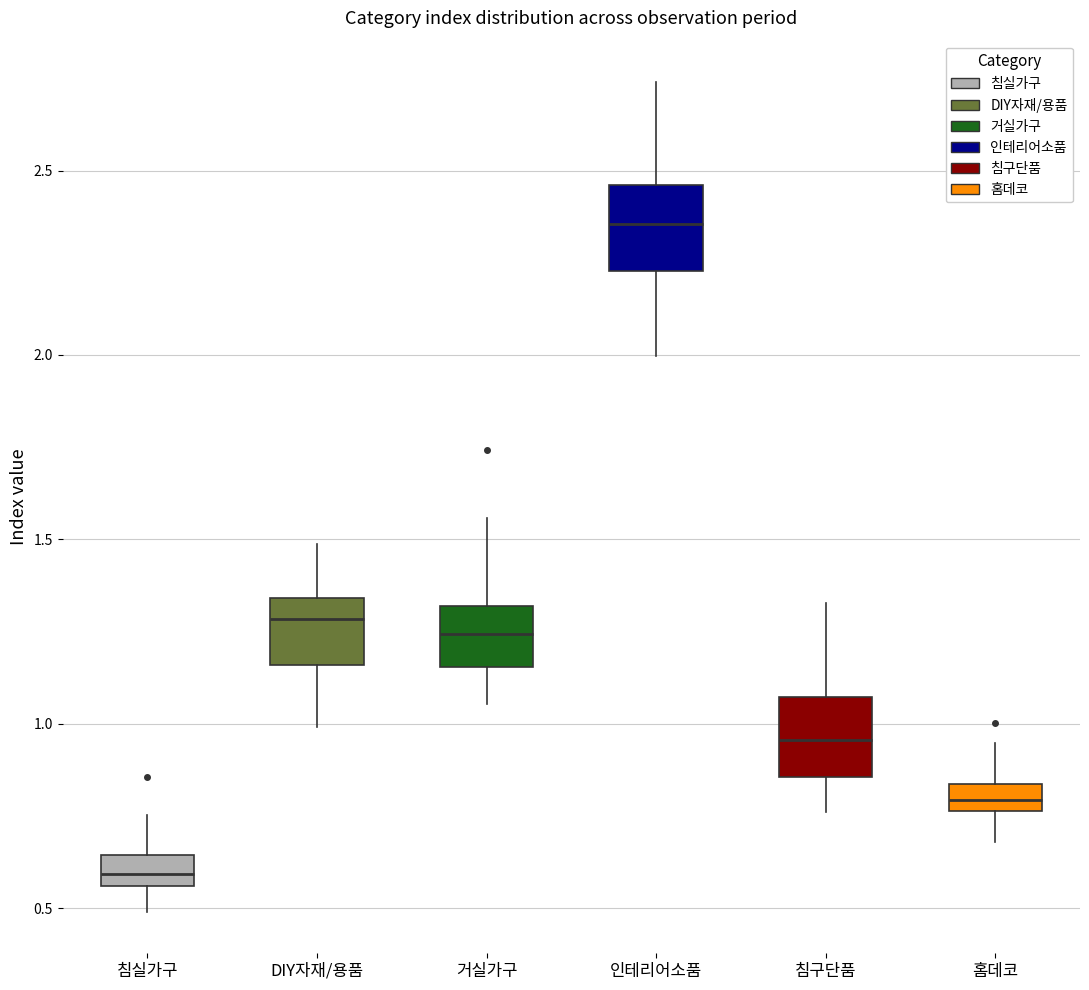

Which box's median line is the lowest?

침실가구